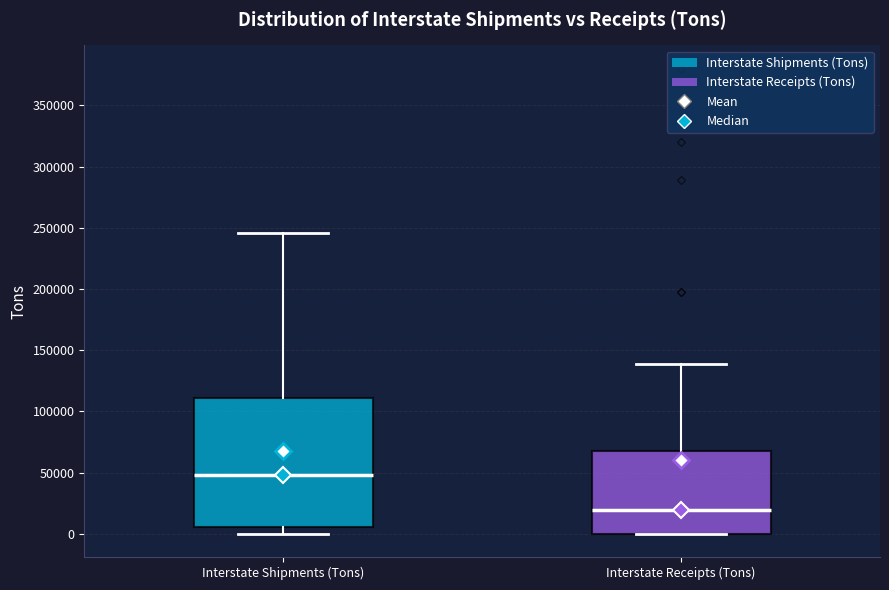

Reading left to right, read every box against the y-axis: the position of its median line, the range the box covers, and the ends of its whiskers. The values are not printed on the chart, so give them approximately, as read against the axis.

Interstate Shipments (Tons): median 50000, box 5000 to 110000, whiskers 0 to 245000
Interstate Receipts (Tons): median 20000, box 0 to 65000, whiskers 0 to 140000